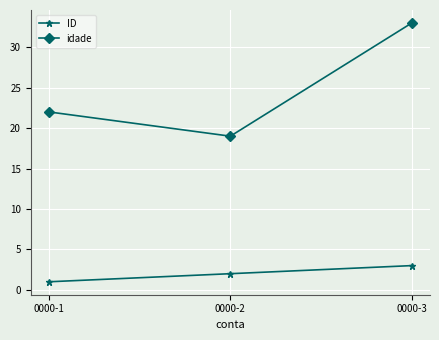

What is the minimum value shown in the chart?

1